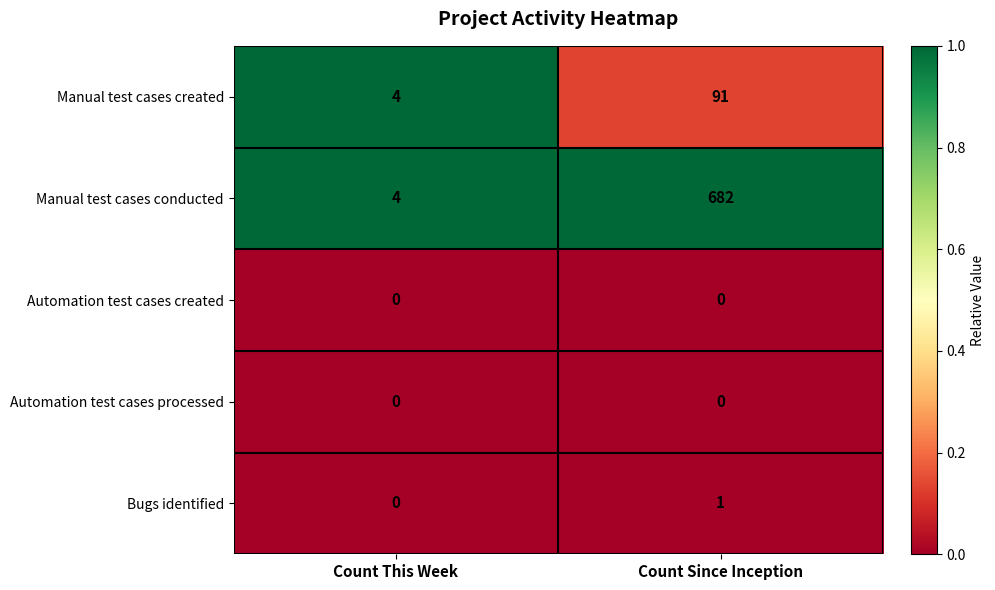

Reading left to right, list all the values displayed in this chart.

Manual test cases created: 4	91
Manual test cases conducted: 4	682
Automation test cases created: 0	0
Automation test cases processed: 0	0
Bugs identified: 0	1